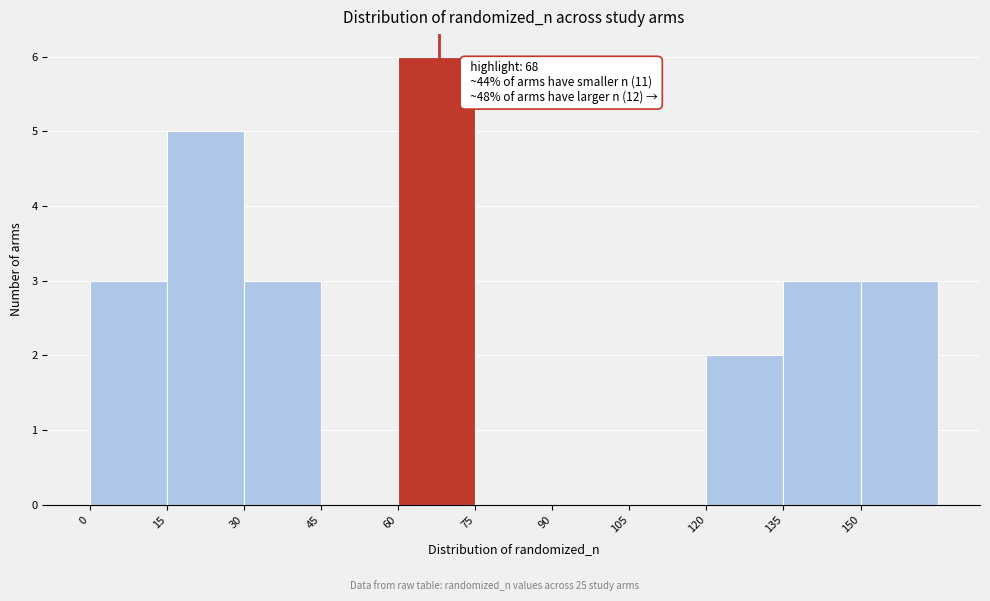

Over which range of the x-axis is the bar tallest?

60 to 75